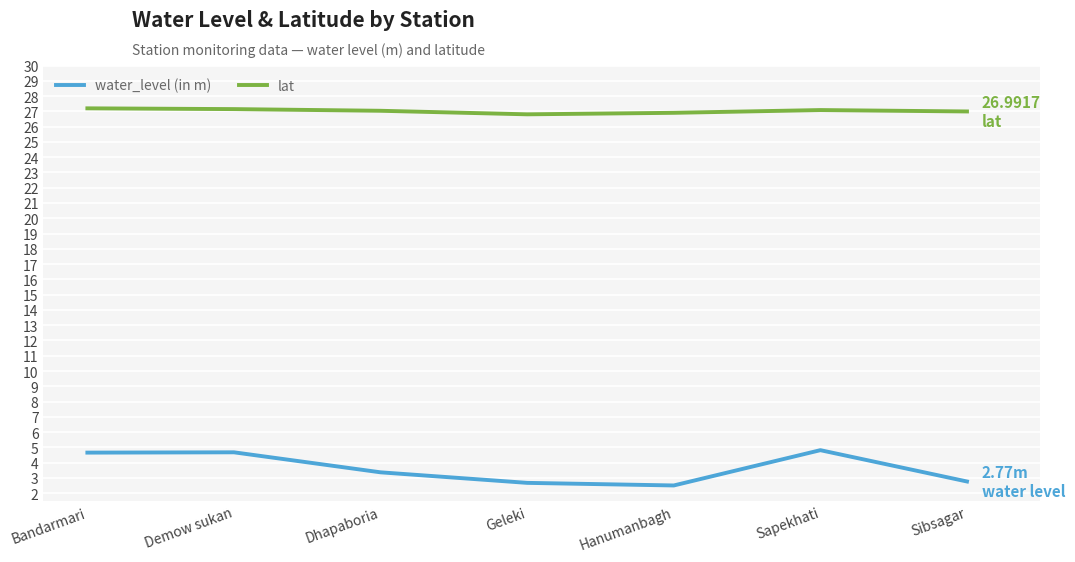

Read the water_level (in m) value at Dhapaboria.

3.4